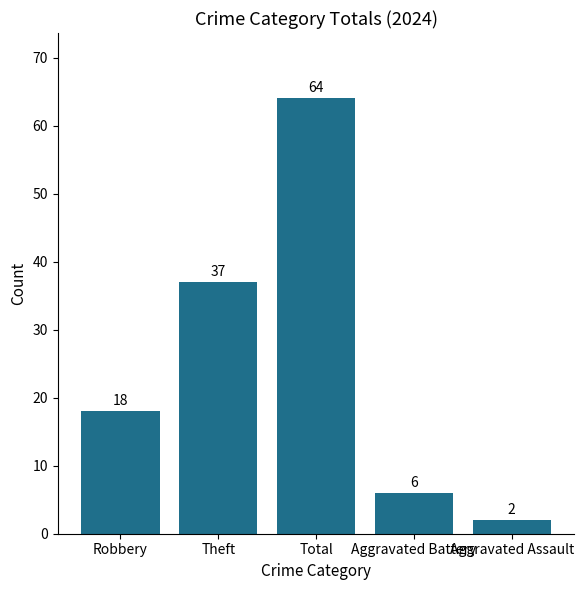

Count the number of data series in this chart.

1